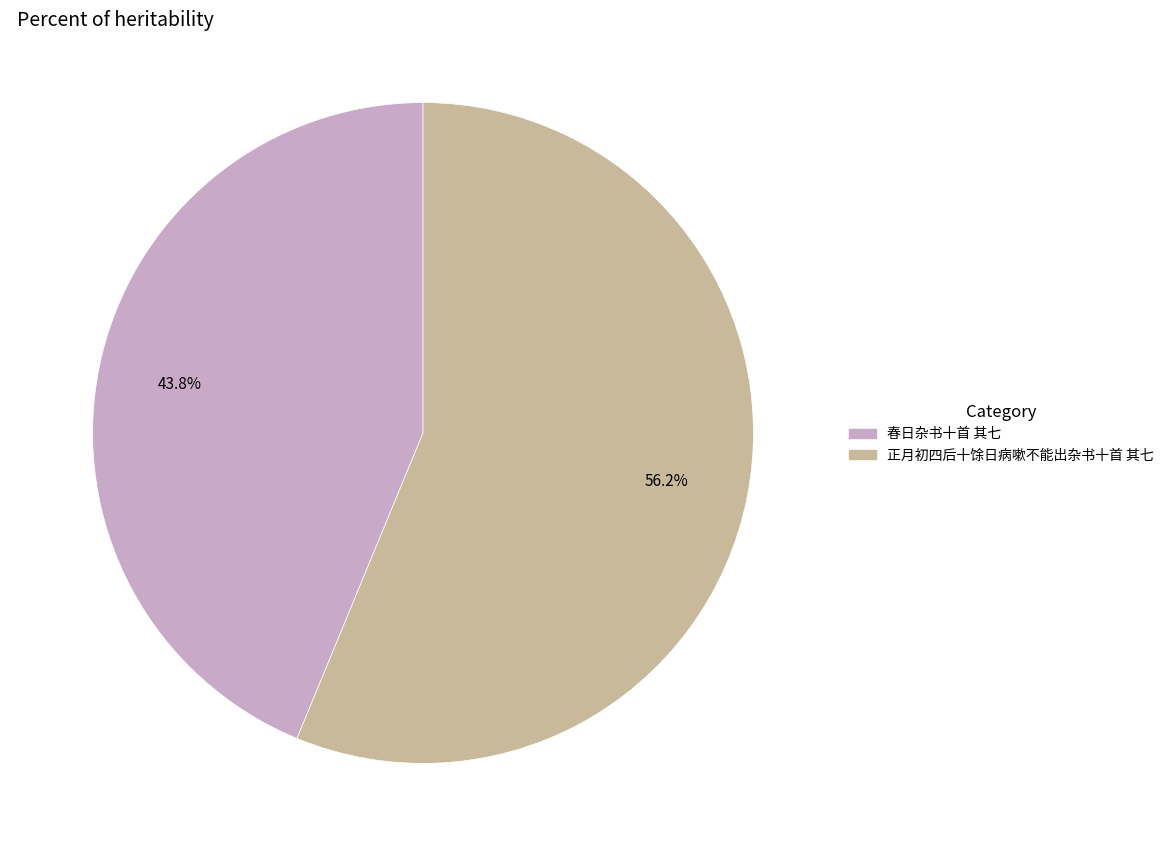

Do 正月初四后十馀日病嗽不能出杂书十首 其七 and 春日杂书十首 其七 together represent more than half of the pie?

Yes